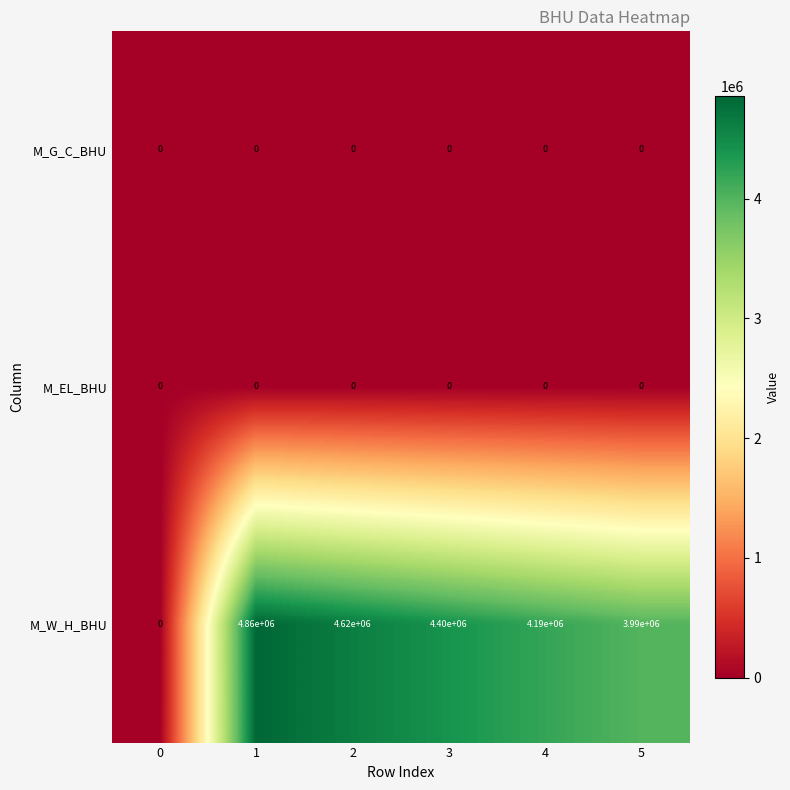

Which series has the largest total across all categories?

M_W_H_BHU